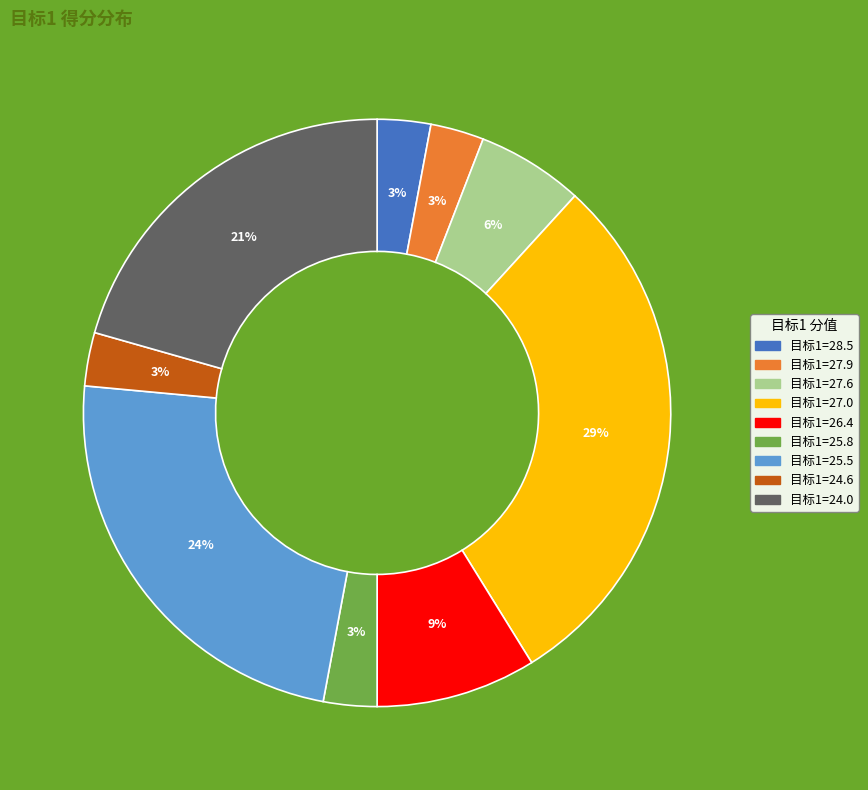

To the nearest percent, what is the difference between the largest and smallest slice percentages?

26%